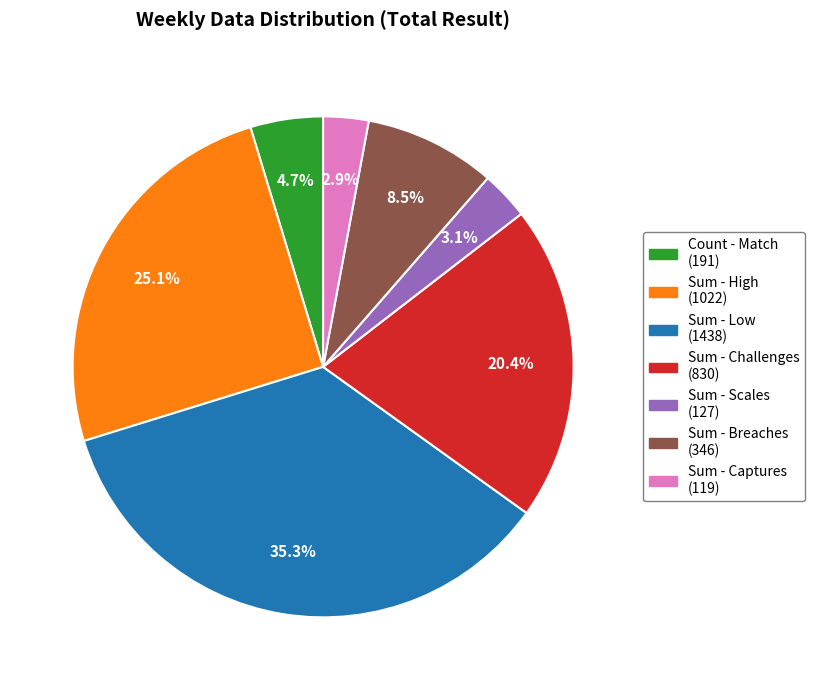

Count the number of slices in the pie.

7